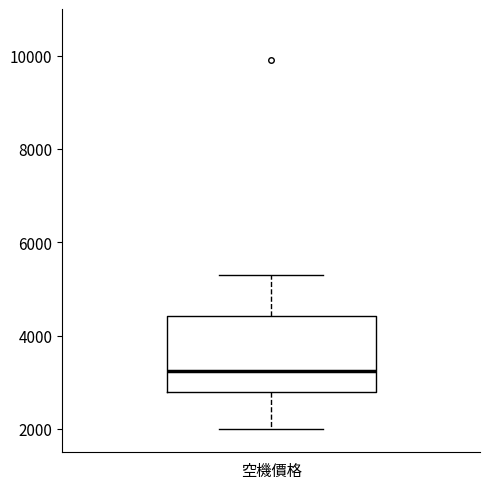

Where is the lower edge of the box for 空機價格 on the y-axis? The values are not printed on the chart, so give them approximately, as read against the axis.

2800